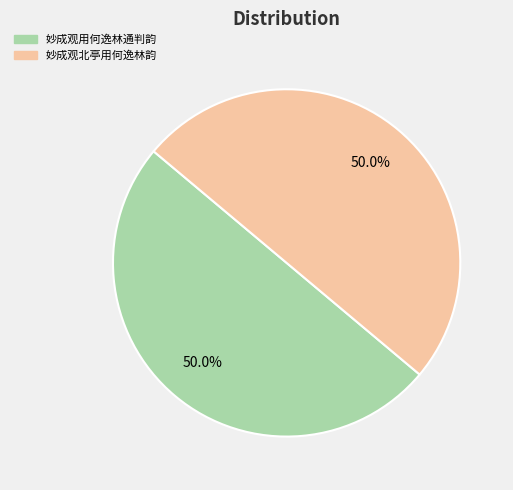

Approximately how many times larger is the value at 妙成观北亭用何逸林韵 compared to 妙成观用何逸林通判韵?

1.0